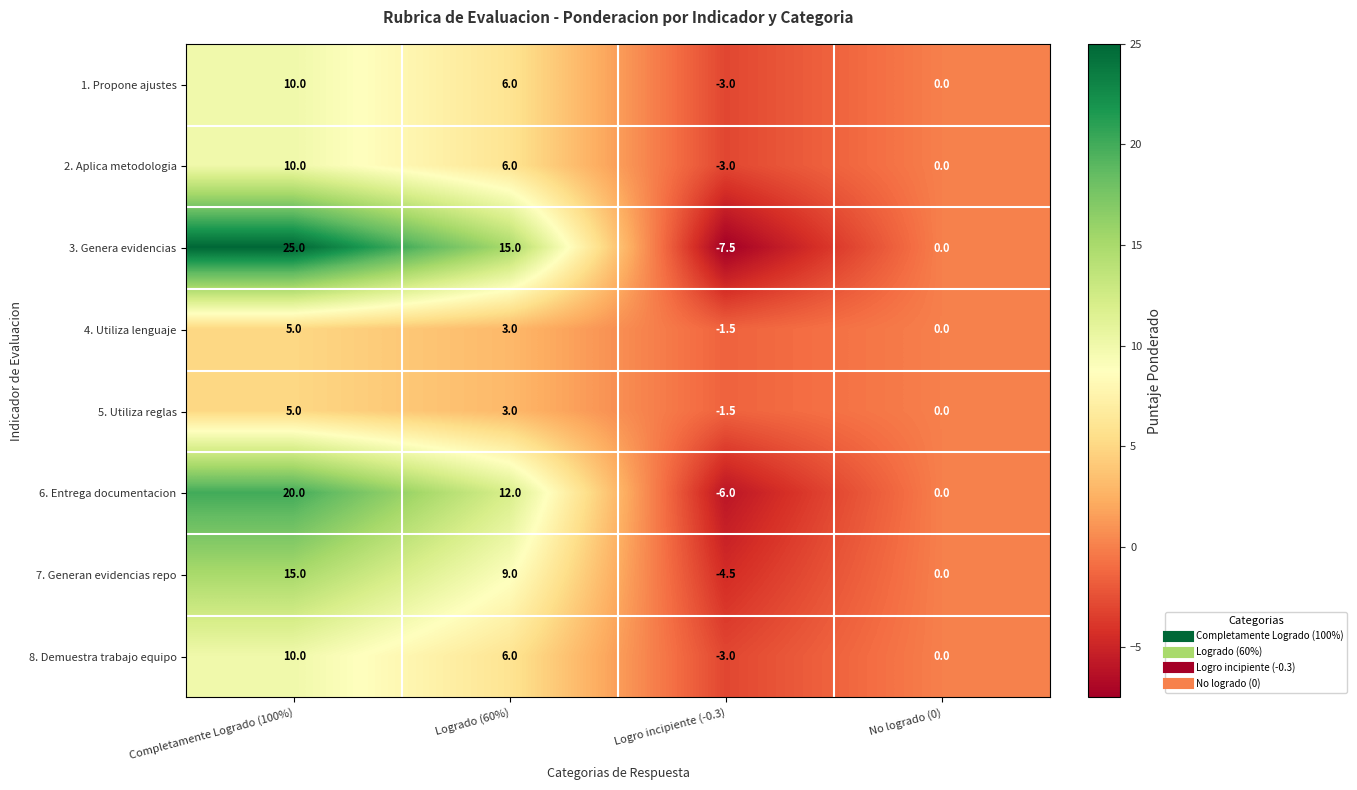

How many data points does each series have?

4